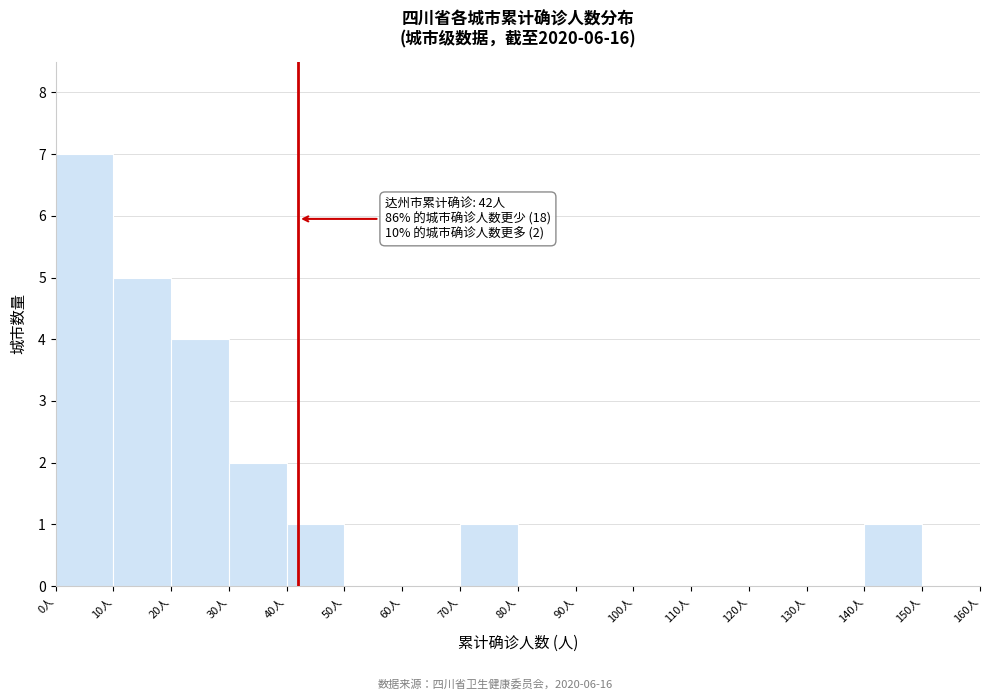

Which range on the x-axis has the tallest bar?

0 to 10